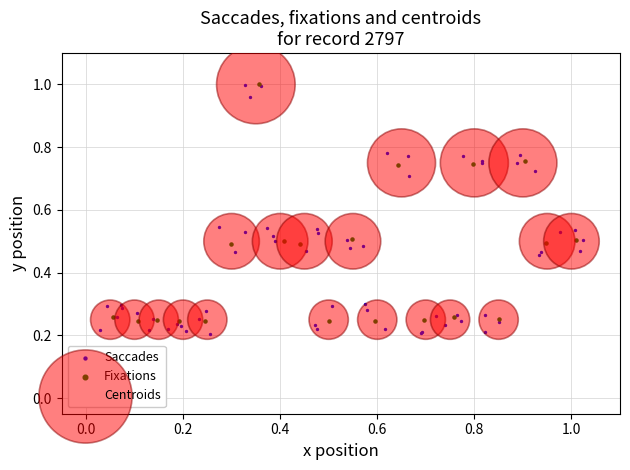

What are all the series names shown in the legend?

Saccades, Fixations, Centroids